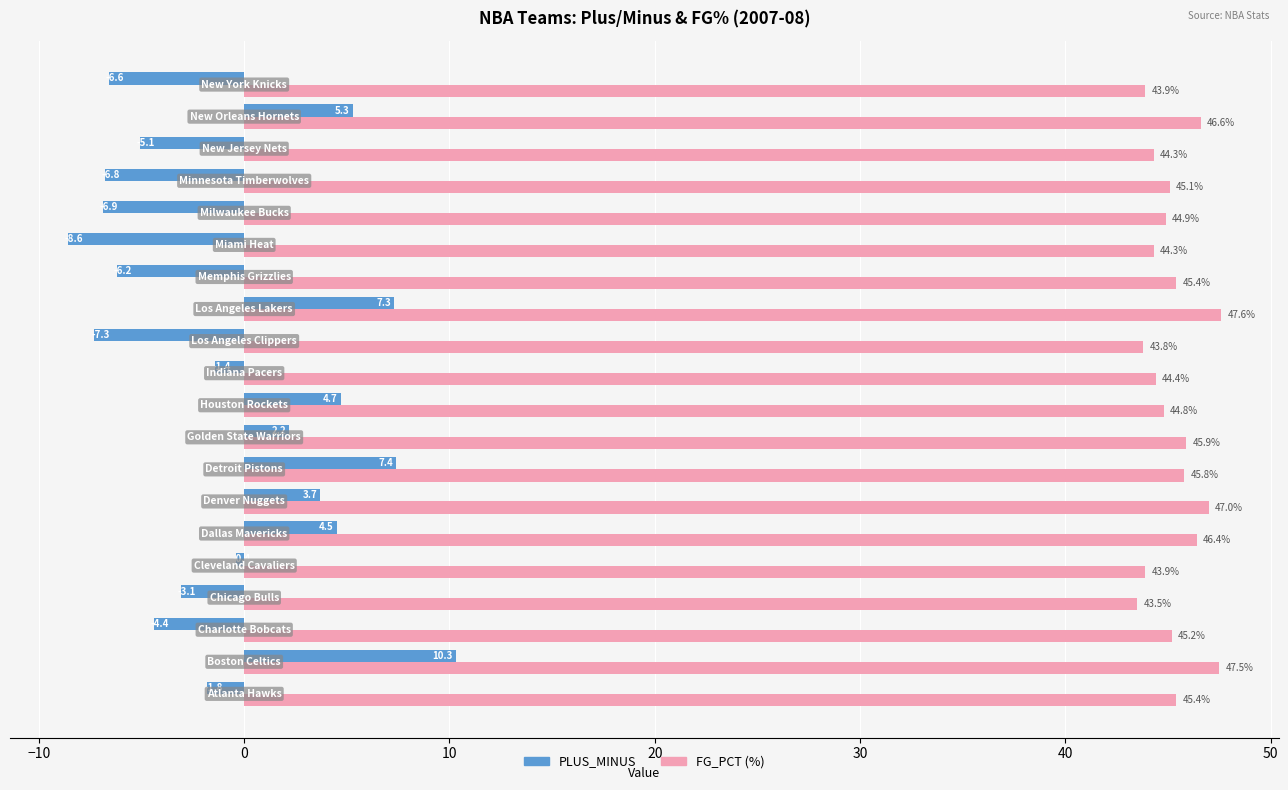

What is the lowest value of the PLUS_MINUS series?

-8.6